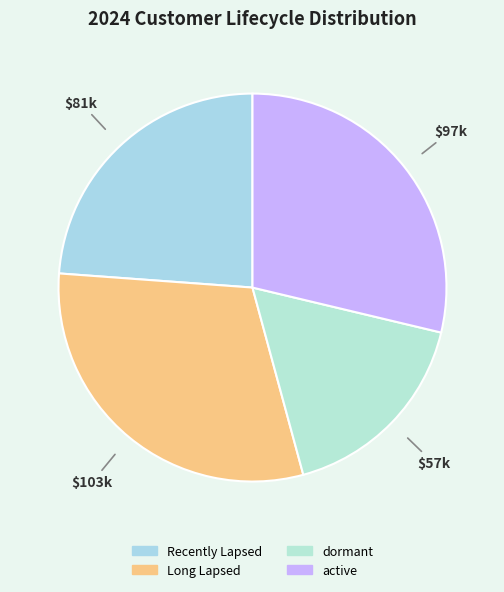

Rank the categories by value from lowest to highest.

dormant, Recently Lapsed, active, Long Lapsed